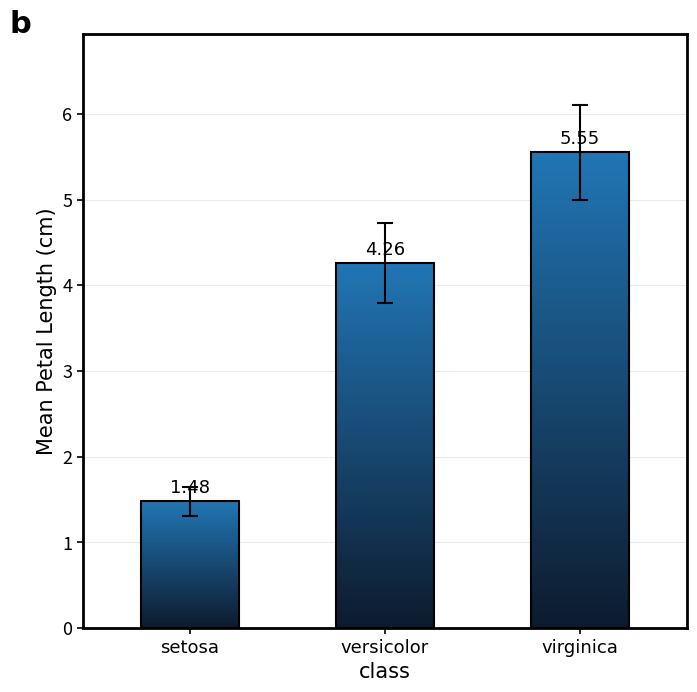

What position from the left is versicolor?

2